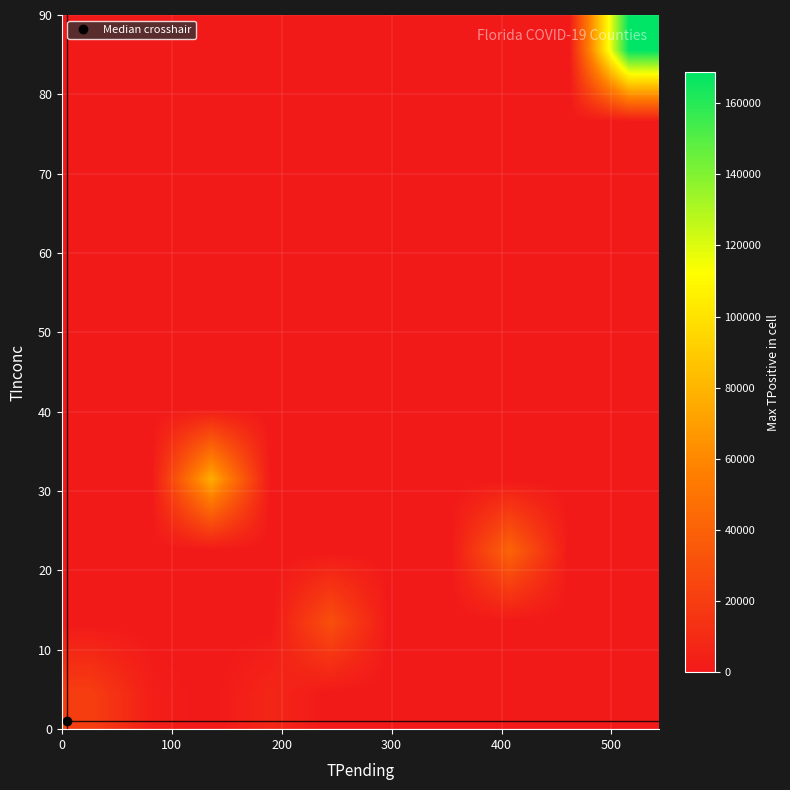

What is the greatest value displayed?

168775